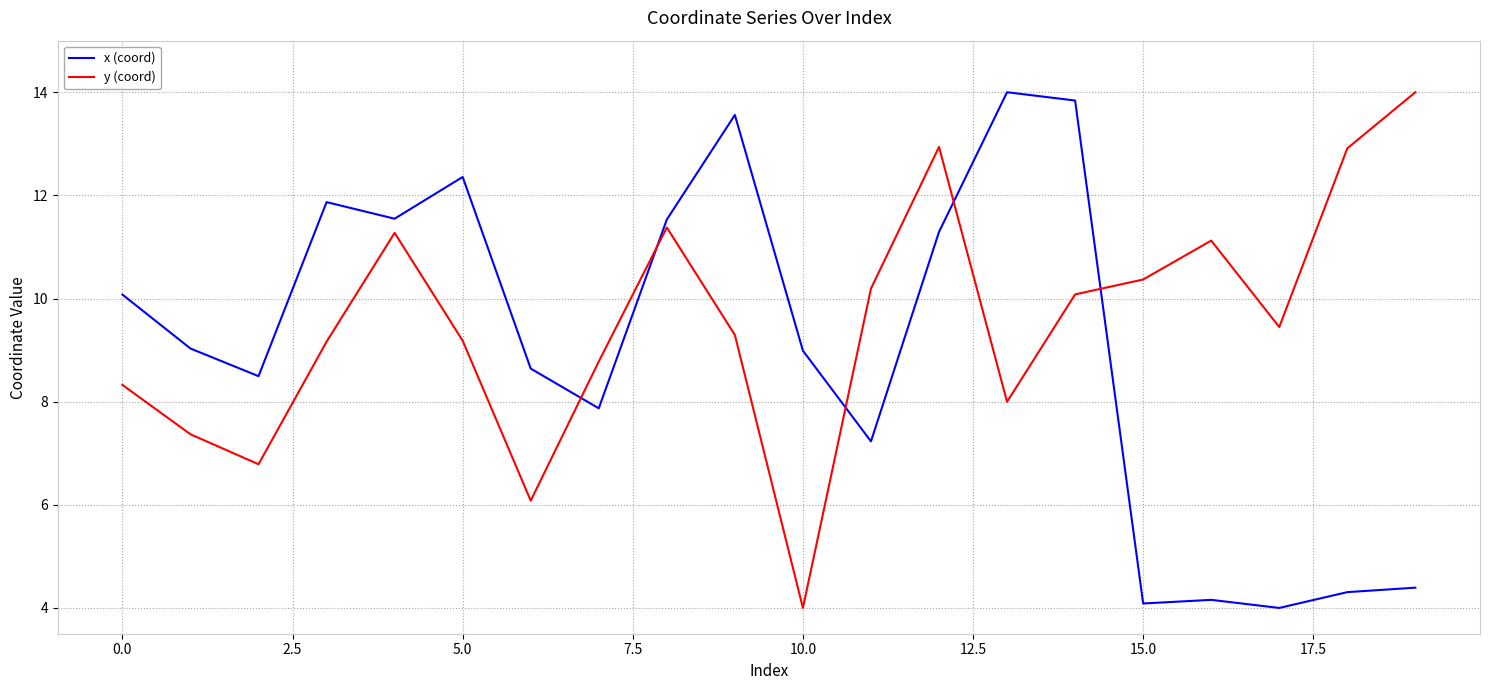

Rank the series by their average value, from highest to lowest.

y (coord), x (coord)